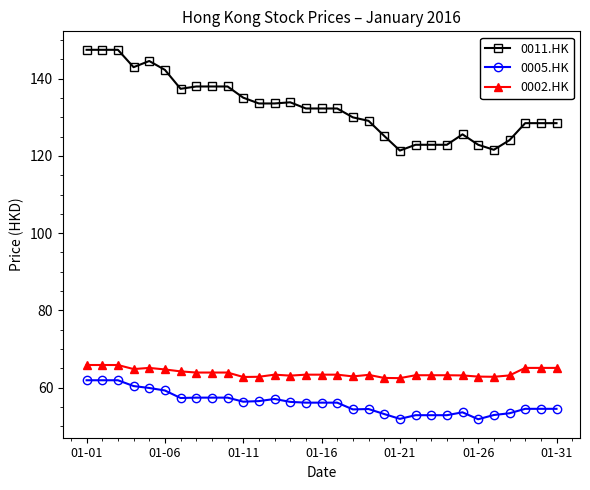

Which series has the largest range (max minus min)?

0011.HK